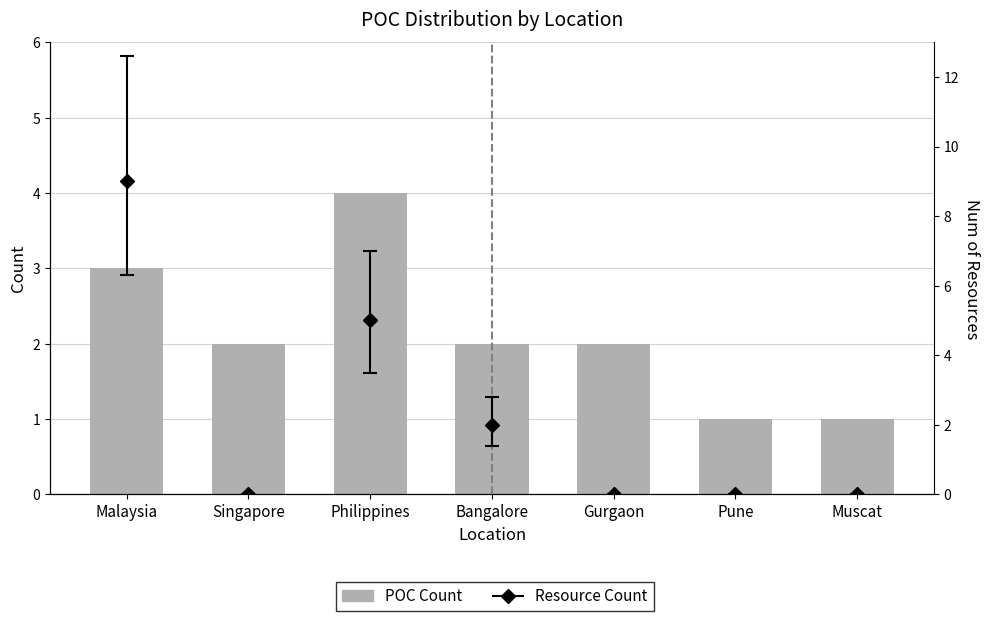

Rank the categories by value from lowest to highest.

Pune, Muscat, Singapore, Bangalore, Gurgaon, Malaysia, Philippines